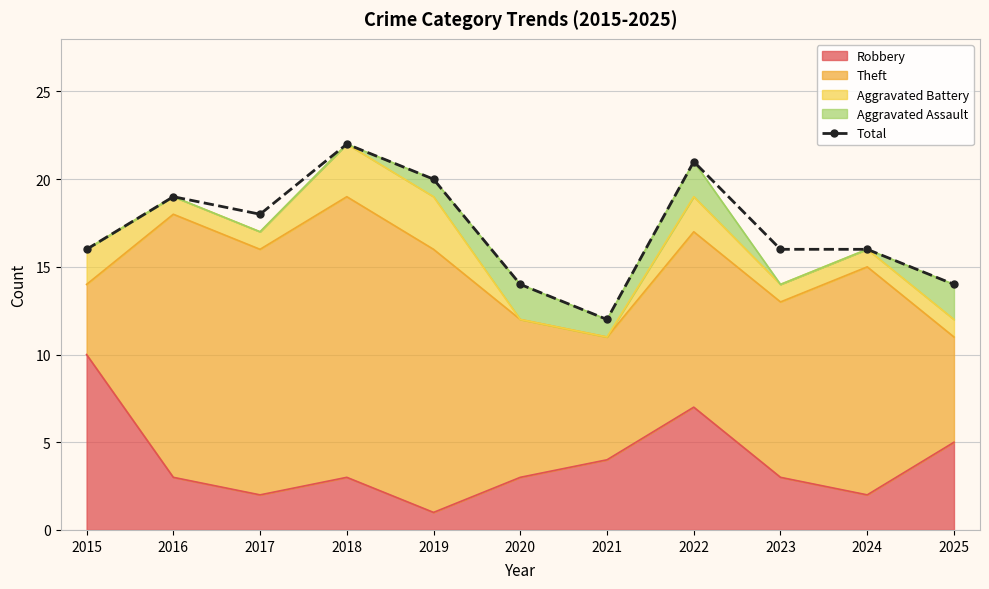

At which category does the data reach its first local peak?

2016